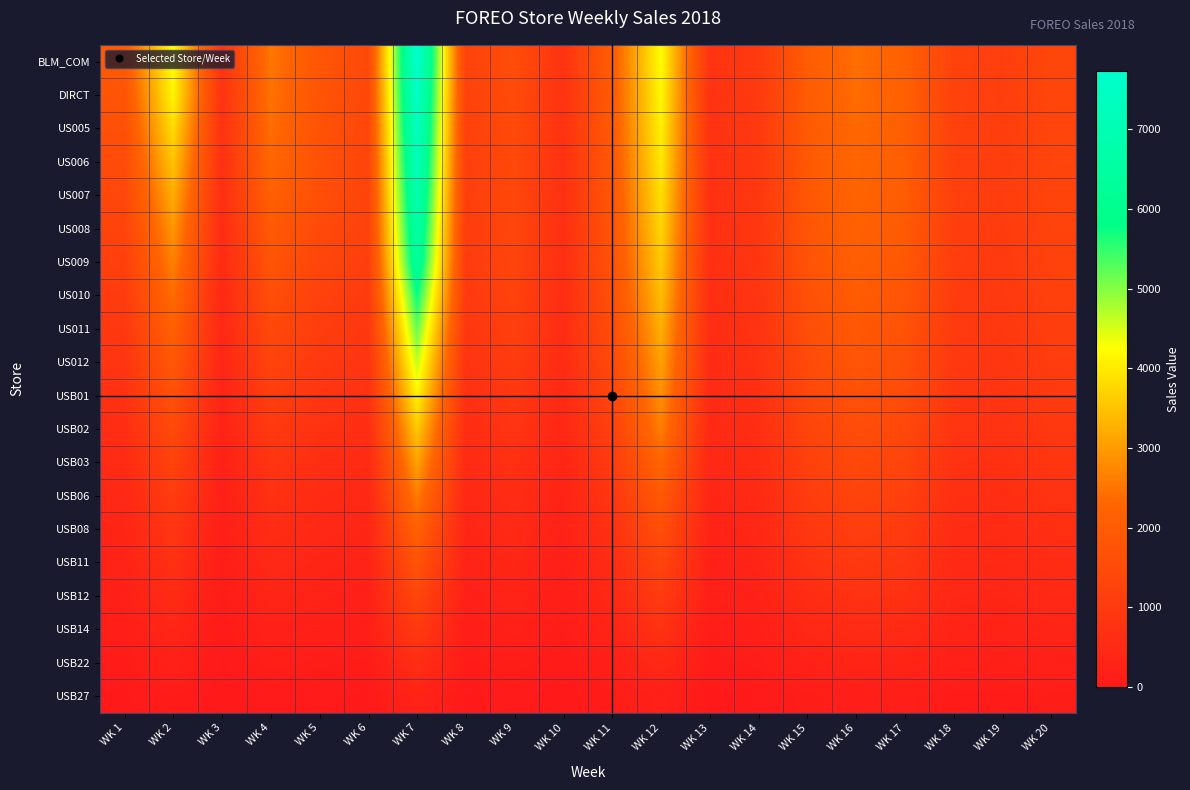

Which series has the largest total across all categories?

BLM_COM